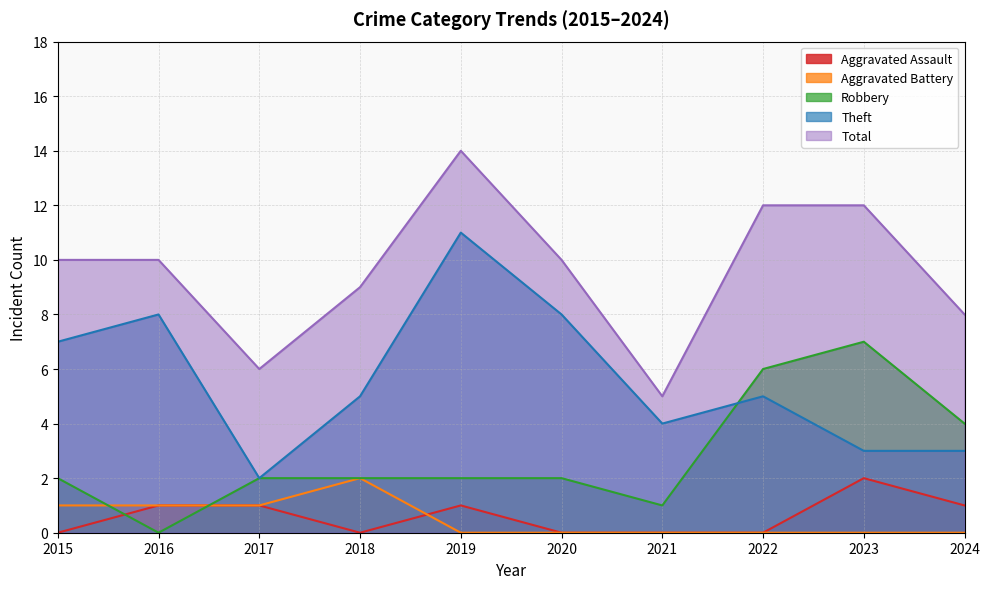

Reading left to right, transcribe all the data shown in this chart.

Aggravated Assault: 0	1	1	0	1	0	0	0	2	1
Aggravated Battery: 1	1	1	2	0	0	0	0	0	0
Robbery: 2	0	2	2	2	2	1	6	7	4
Theft: 7	8	2	5	11	8	4	5	3	3
Total: 10	10	6	9	14	10	5	12	12	8